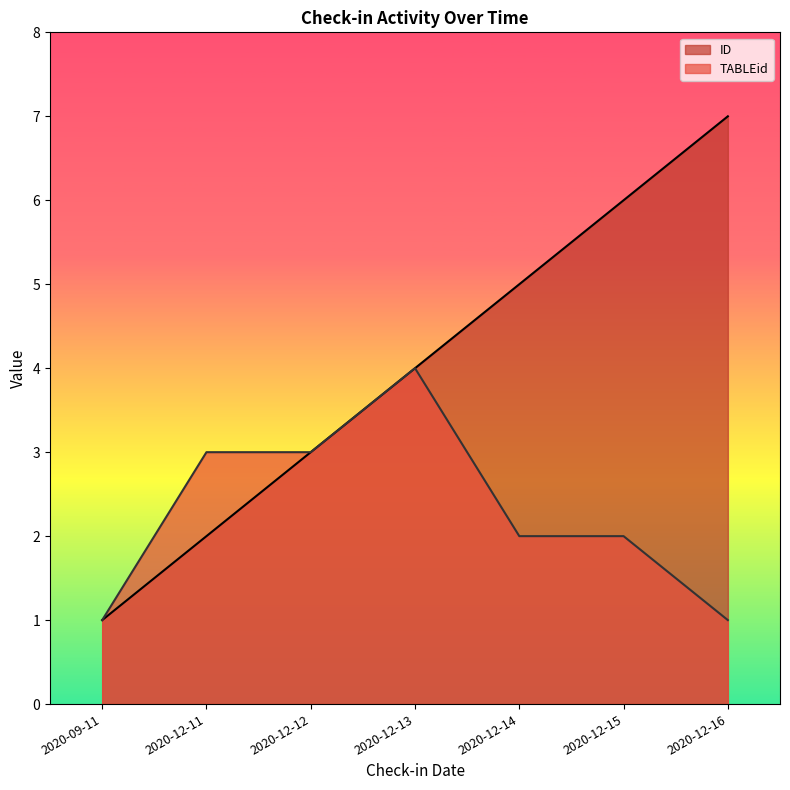

Which series has the largest range (max minus min)?

ID